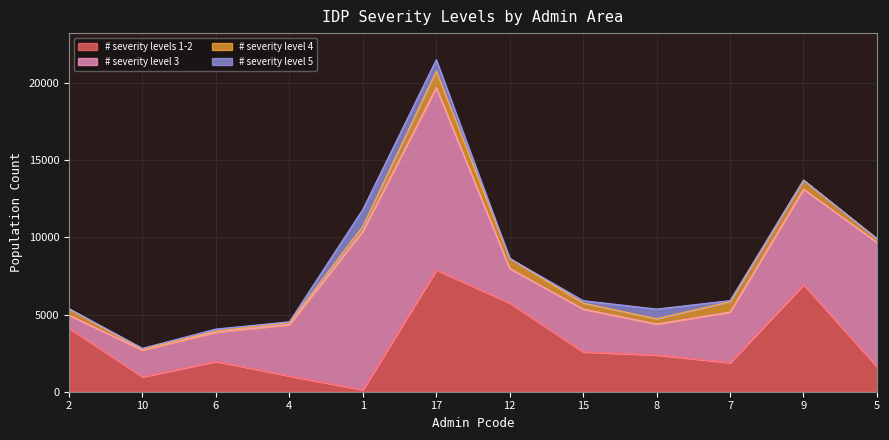

Which category has the lowest value in the # severity level 5 series?

2